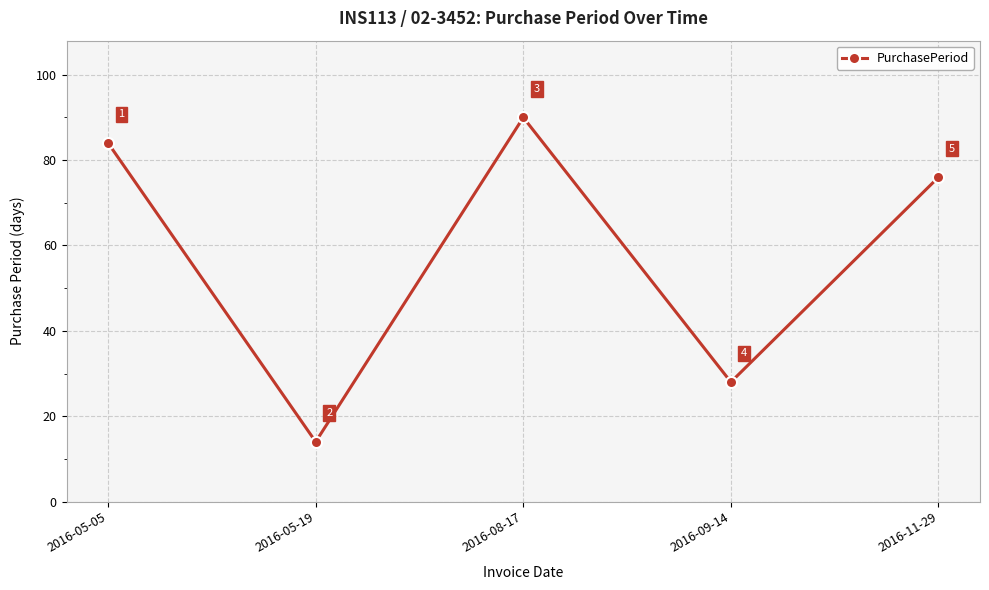

The value at 2016-05-05 is 47. True or false?

False